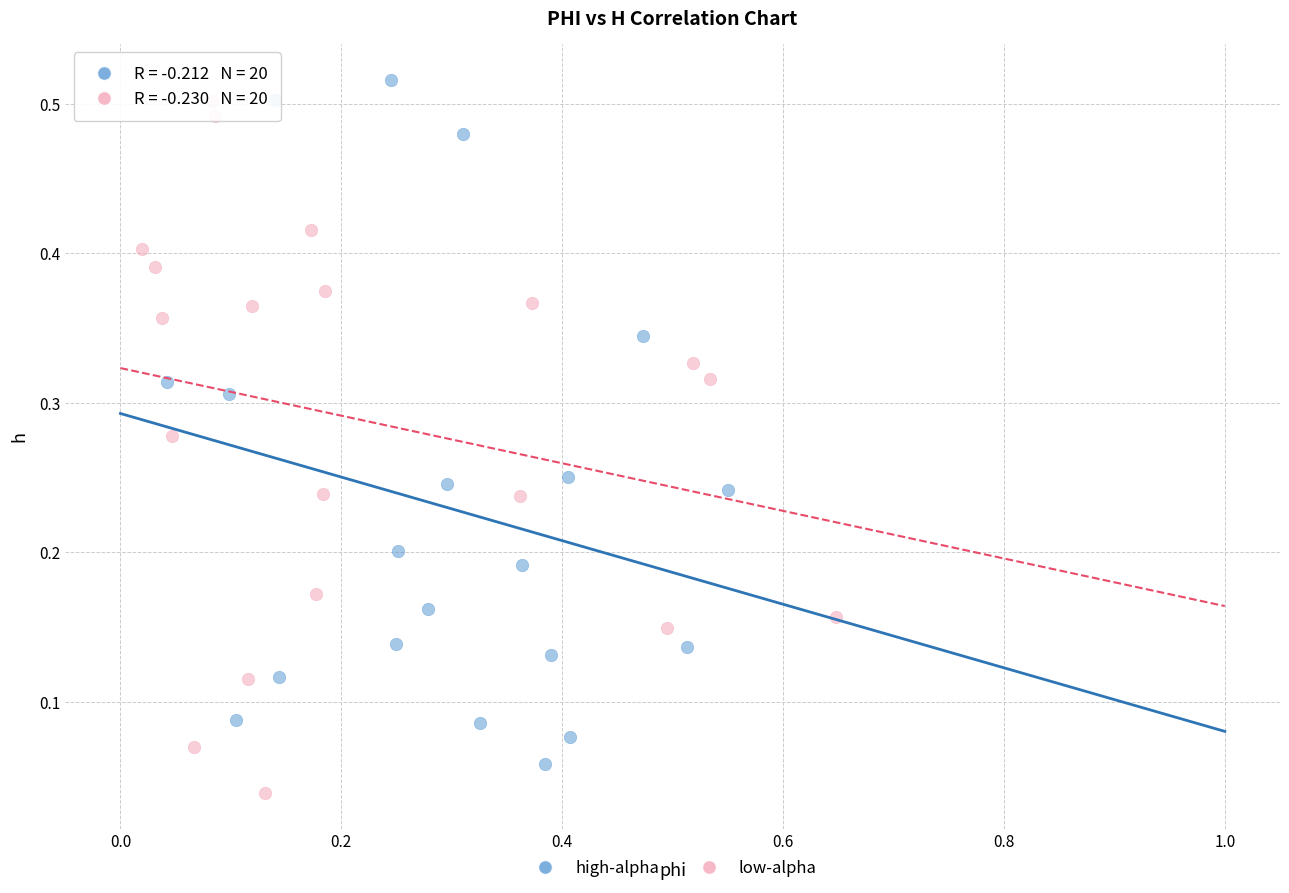

What are all the series names shown in the legend?

high-alpha, low-alpha